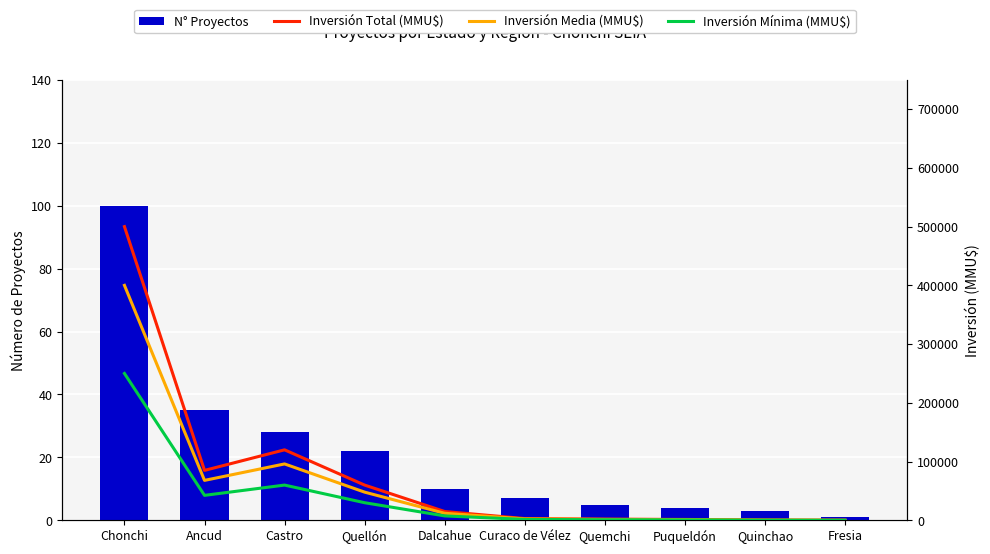

At how many categories does at least one series exceed 84108?

3